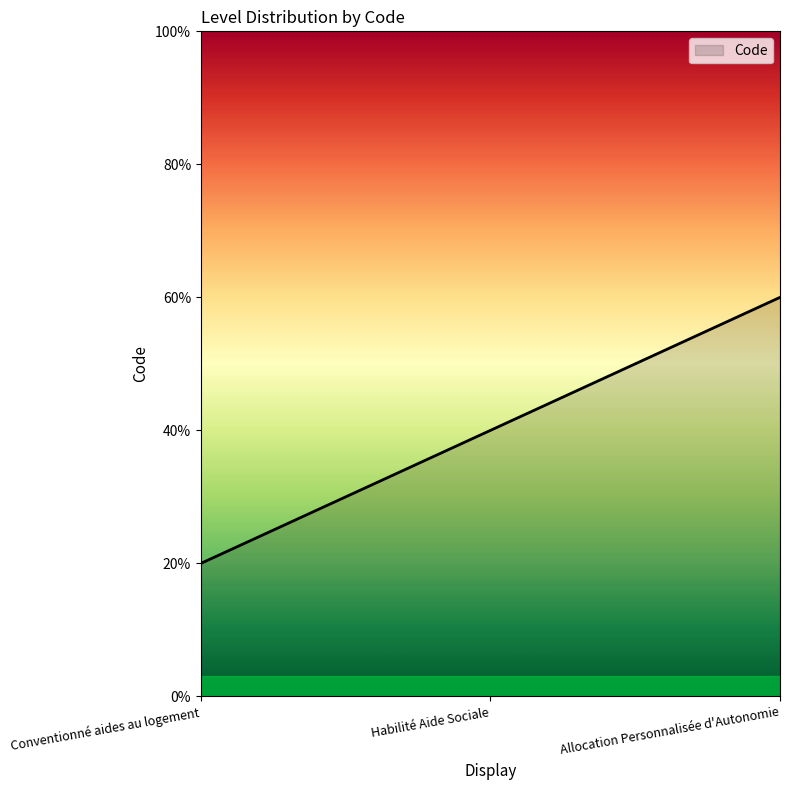

Is this an area chart (filled region under the line)?

Yes